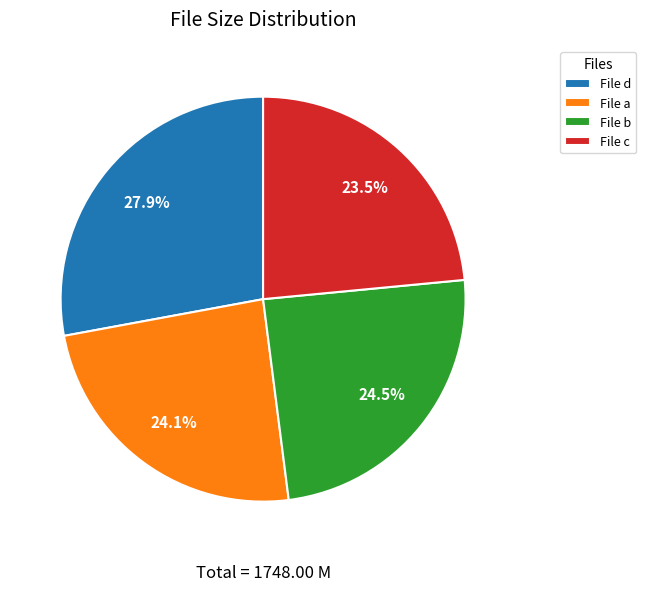

Which category has the biggest portion of the pie?

File d